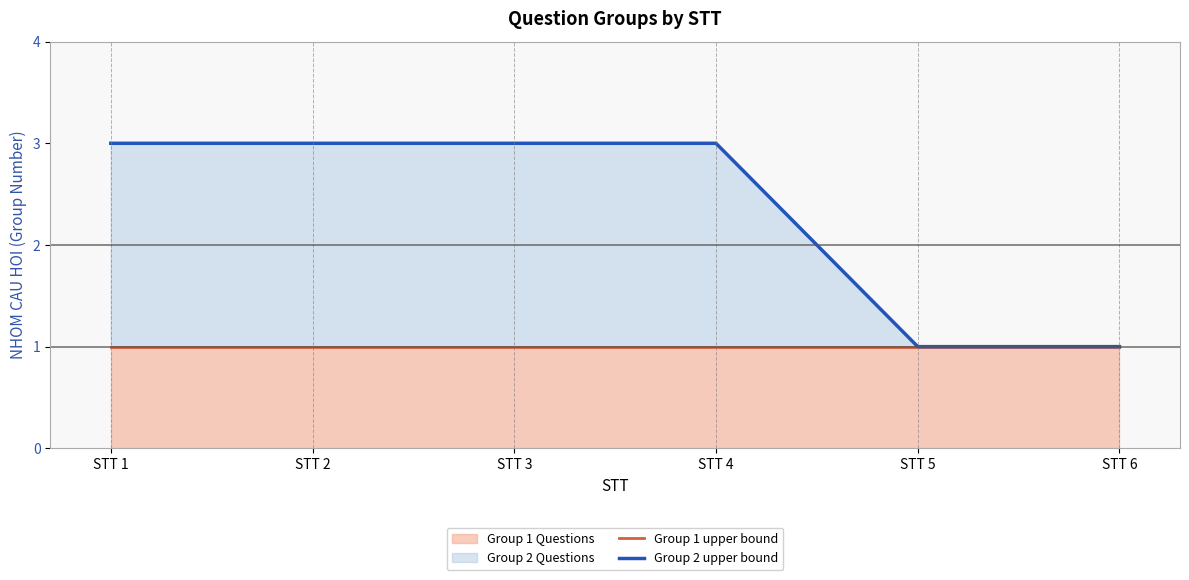

Count the Group 2 upper bound values in the range 1 to 3.

6